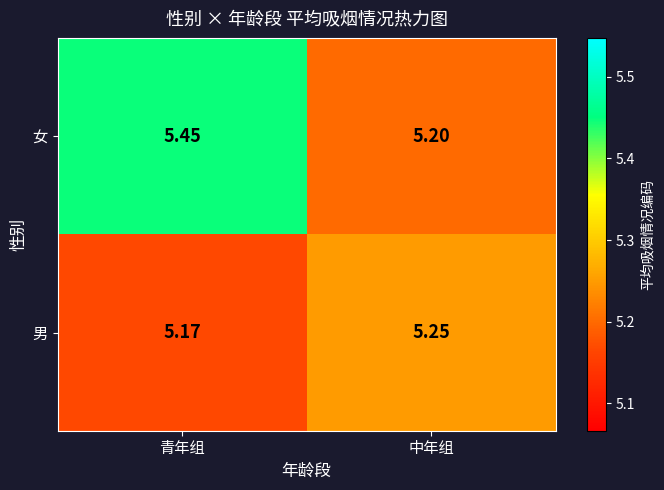

Where is 男 nearest to the value 5?

青年组